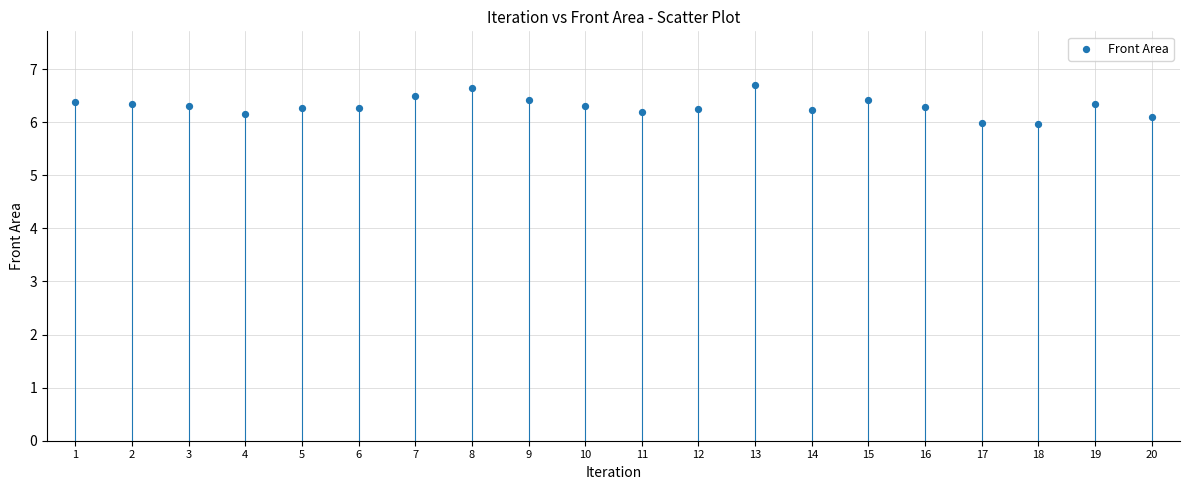

What is the range of Y values (max minus min)?

0.7